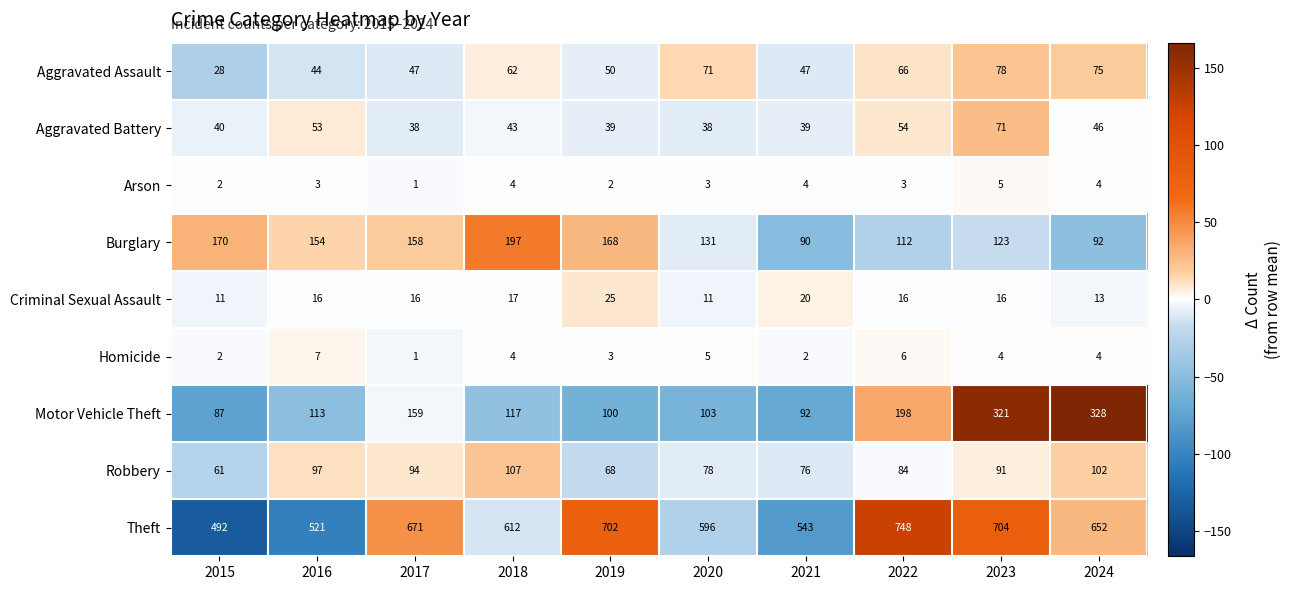

Is it true that Motor Vehicle Theft equals 113 at 2016?

True